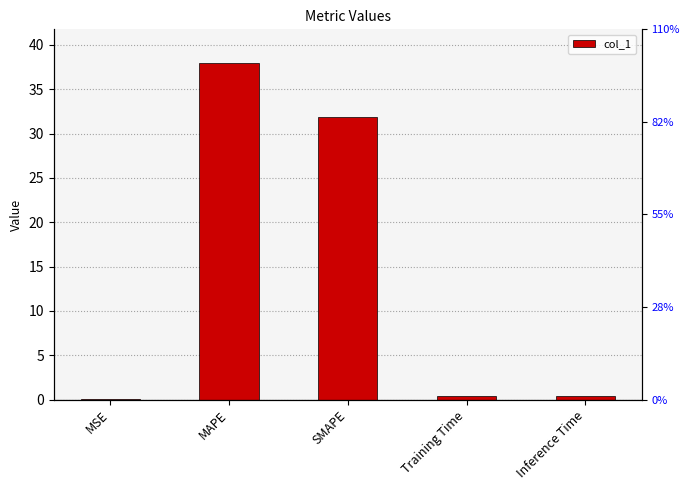

What is the difference between the maximum and minimum values?

37.9